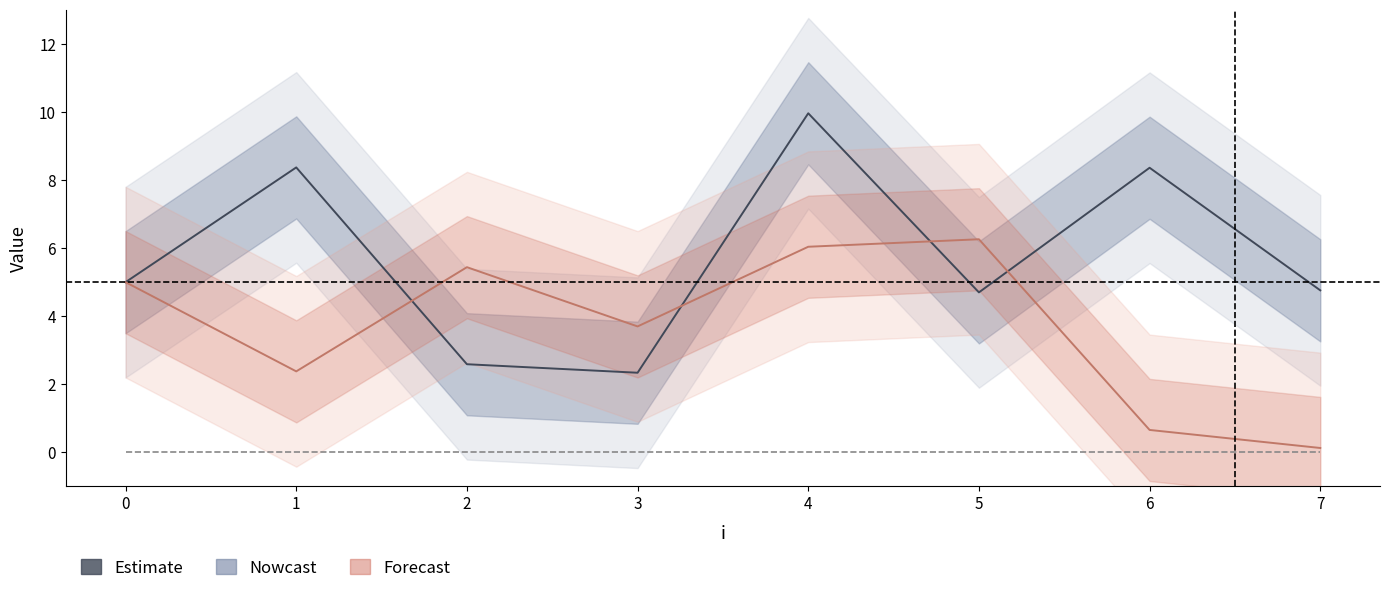

List the series in order of their peak value, highest first.

x, y, service_time